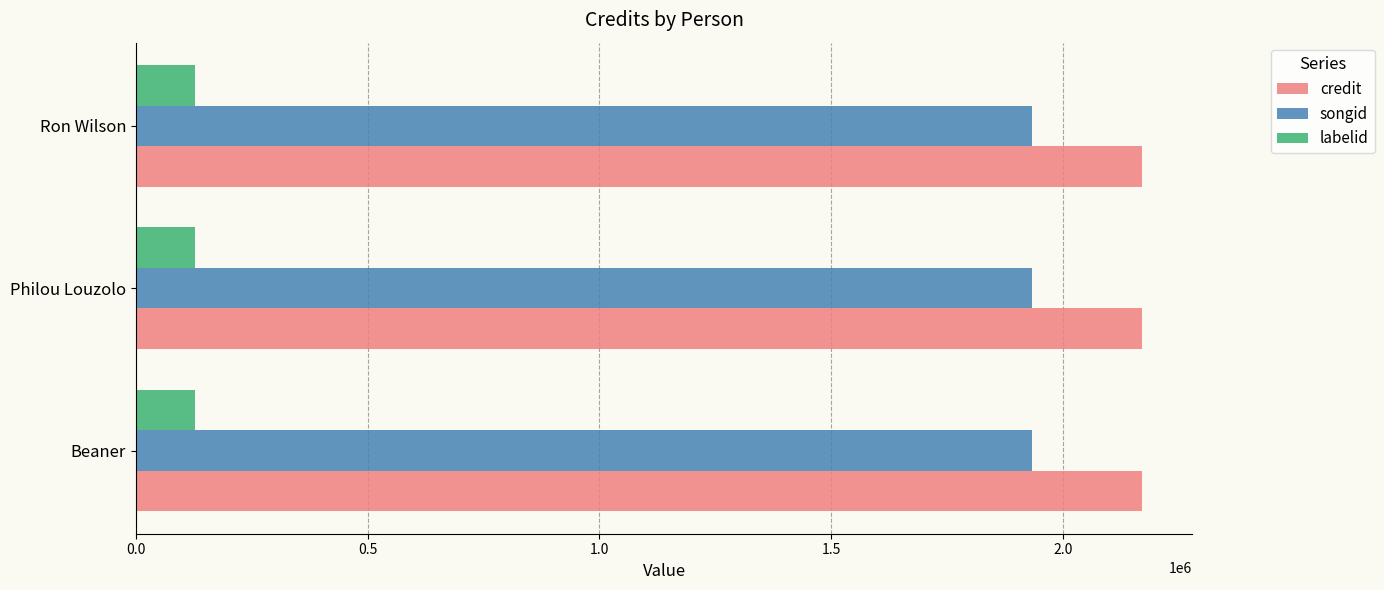

What is the maximum value shown in the chart?

2170818